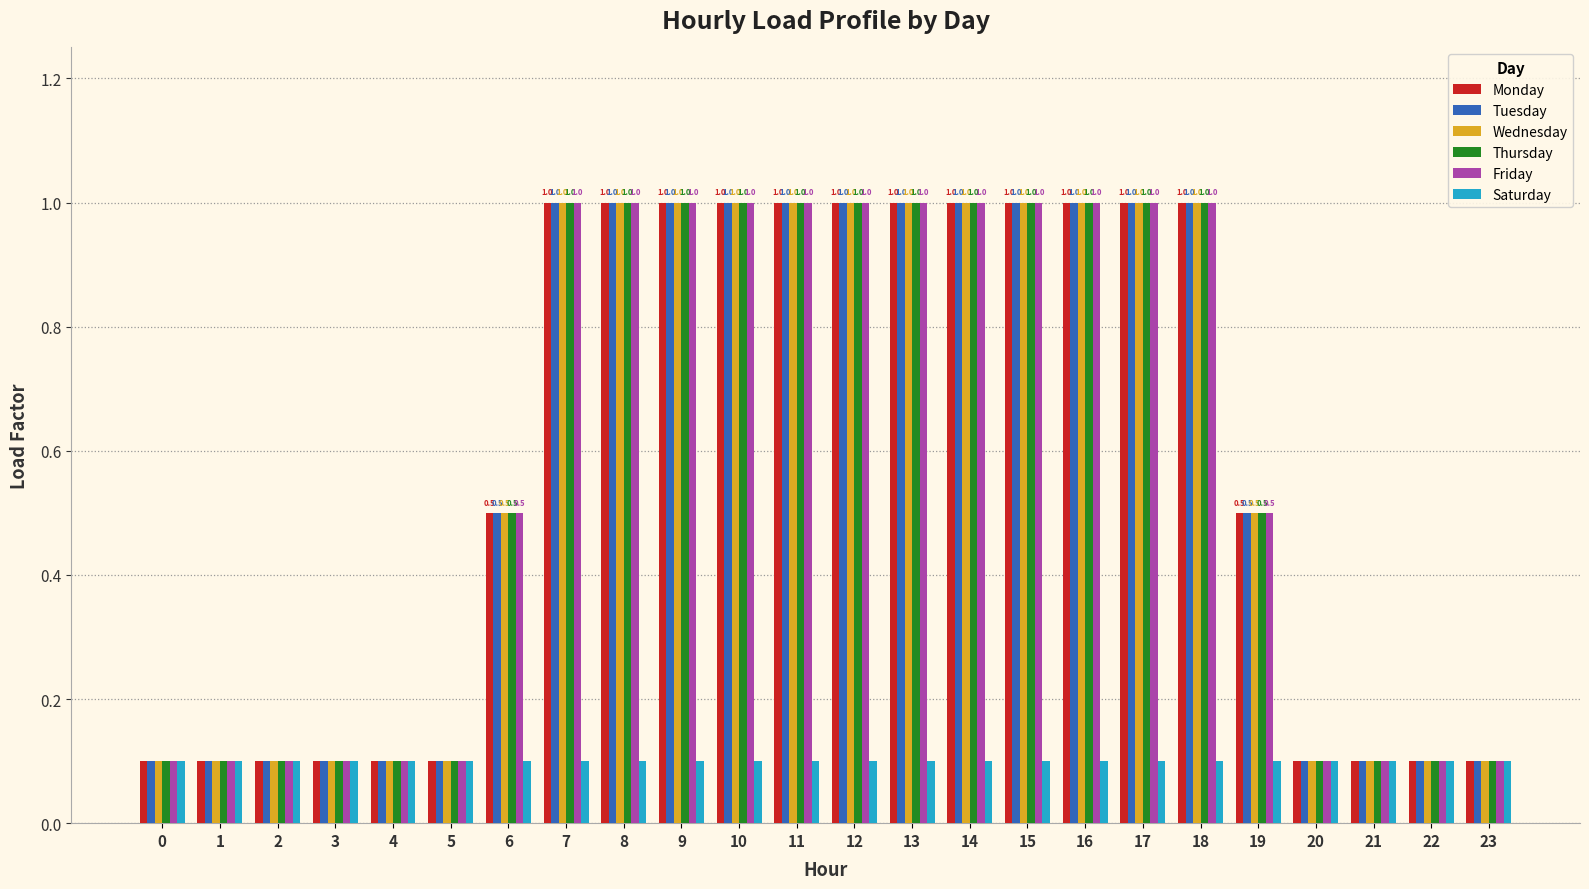

Reading right to left, transcribe all the data shown in this chart.

Monday: 23=0.1	22=0.1	21=0.1	20=0.1	19=0.5	18=1.0	17=1.0	16=1.0	15=1.0	14=1.0	13=1.0	12=1.0	11=1.0	10=1.0	9=1.0	8=1.0	7=1.0	6=0.5	5=0.1	4=0.1	3=0.1	2=0.1	1=0.1	0=0.1
Tuesday: 23=0.1	22=0.1	21=0.1	20=0.1	19=0.5	18=1.0	17=1.0	16=1.0	15=1.0	14=1.0	13=1.0	12=1.0	11=1.0	10=1.0	9=1.0	8=1.0	7=1.0	6=0.5	5=0.1	4=0.1	3=0.1	2=0.1	1=0.1	0=0.1
Wednesday: 23=0.1	22=0.1	21=0.1	20=0.1	19=0.5	18=1.0	17=1.0	16=1.0	15=1.0	14=1.0	13=1.0	12=1.0	11=1.0	10=1.0	9=1.0	8=1.0	7=1.0	6=0.5	5=0.1	4=0.1	3=0.1	2=0.1	1=0.1	0=0.1
Thursday: 23=0.1	22=0.1	21=0.1	20=0.1	19=0.5	18=1.0	17=1.0	16=1.0	15=1.0	14=1.0	13=1.0	12=1.0	11=1.0	10=1.0	9=1.0	8=1.0	7=1.0	6=0.5	5=0.1	4=0.1	3=0.1	2=0.1	1=0.1	0=0.1
Friday: 23=0.1	22=0.1	21=0.1	20=0.1	19=0.5	18=1.0	17=1.0	16=1.0	15=1.0	14=1.0	13=1.0	12=1.0	11=1.0	10=1.0	9=1.0	8=1.0	7=1.0	6=0.5	5=0.1	4=0.1	3=0.1	2=0.1	1=0.1	0=0.1
Saturday: 23=0.1	22=0.1	21=0.1	20=0.1	19=0.1	18=0.1	17=0.1	16=0.1	15=0.1	14=0.1	13=0.1	12=0.1	11=0.1	10=0.1	9=0.1	8=0.1	7=0.1	6=0.1	5=0.1	4=0.1	3=0.1	2=0.1	1=0.1	0=0.1